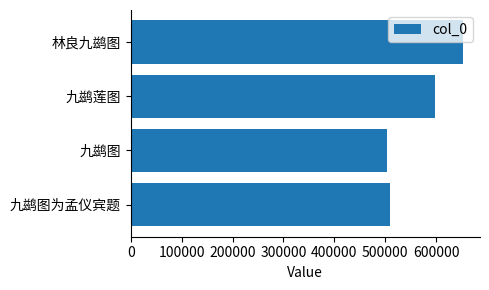

What is the difference between the maximum and minimum values?

149072